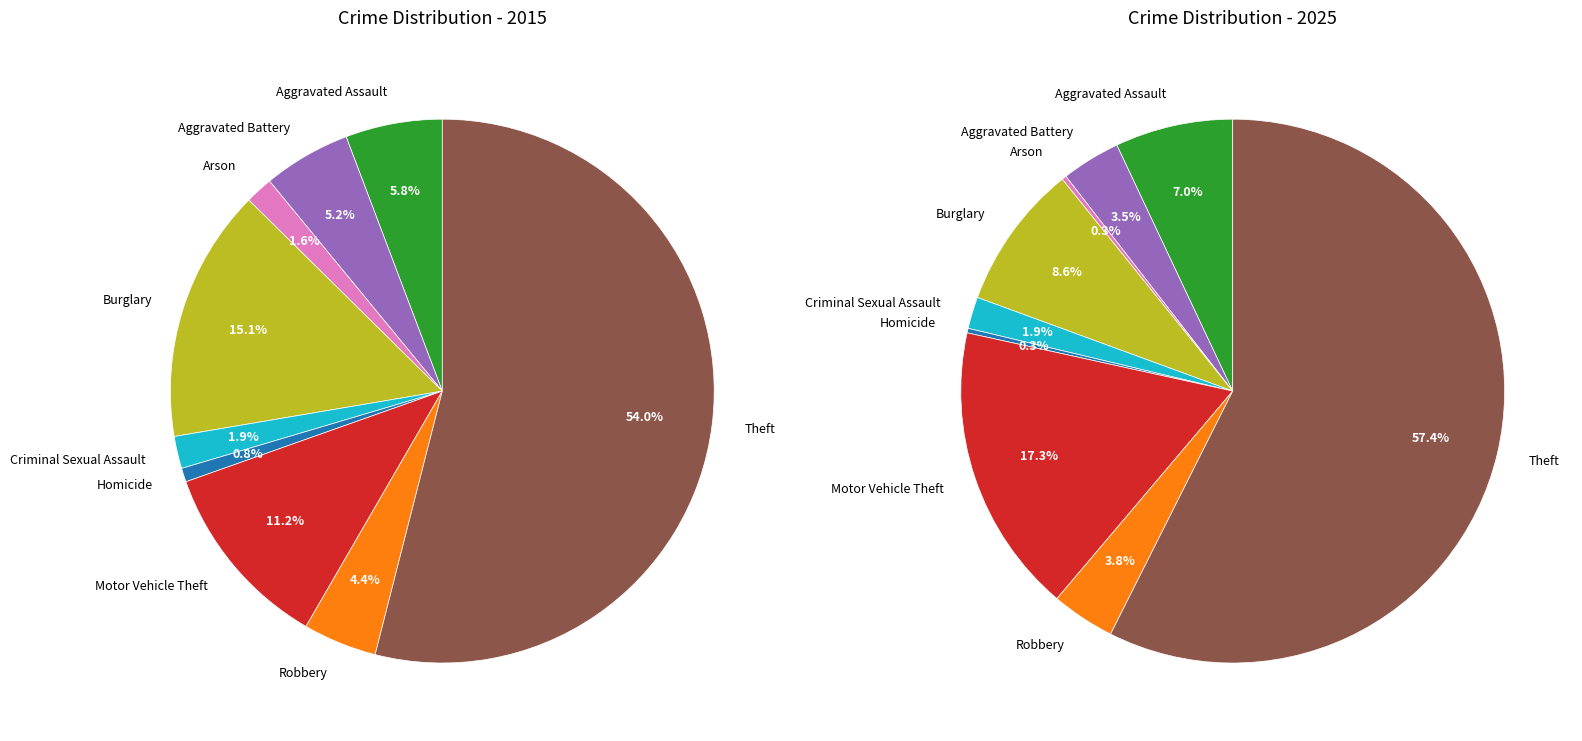

Which category has the biggest portion of the pie?

Theft